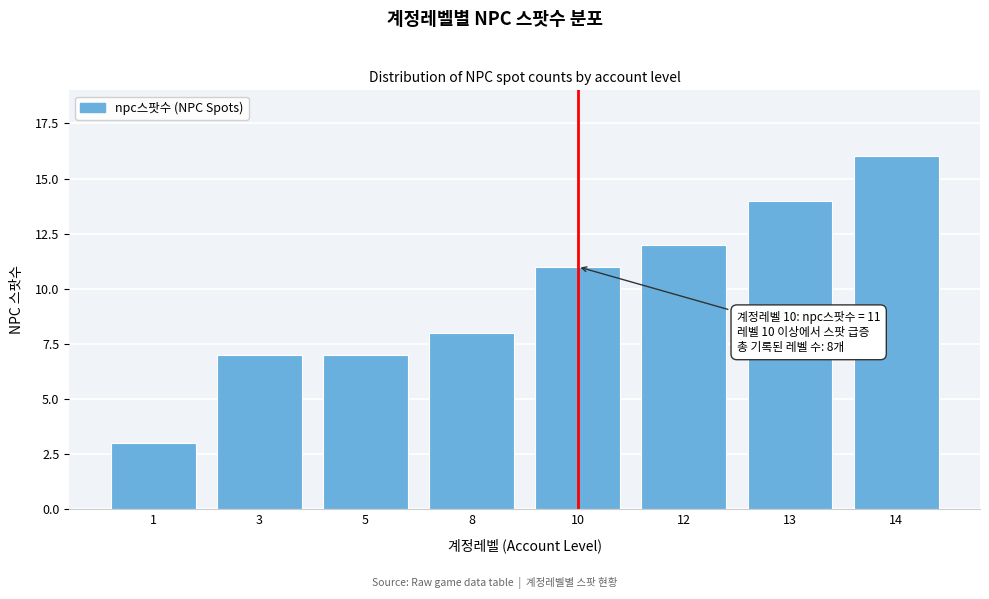

Reading left to right, list all the values displayed in this chart.

1=3	3=7	5=7	8=8	10=11	12=12	13=14	14=16